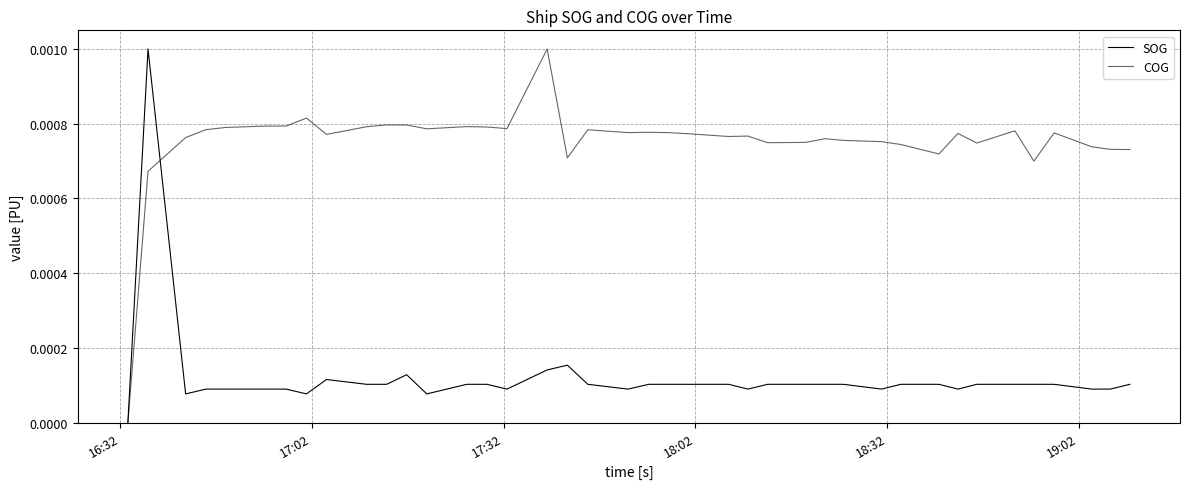

How many lines are shown in the chart?

2